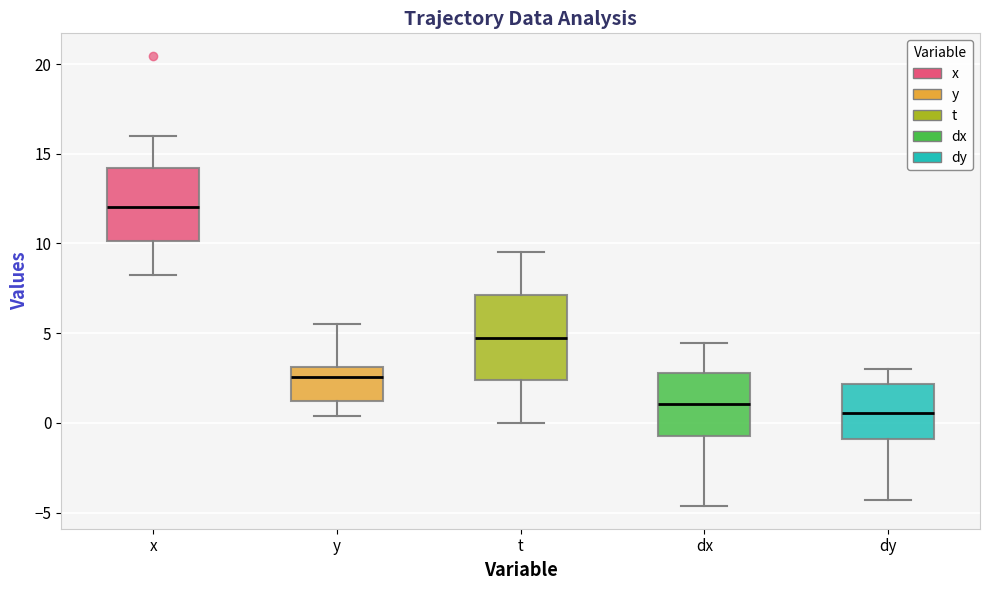

Reading left to right, transcribe this box plot: for each box, give where its median line is, the range the box spans, and where its two whiskers end, as read against the y-axis. The values are not printed on the chart, so give them approximately, as read against the axis.

x: median 12.0, box 10.0 to 14.0, whiskers 8.0 to 16.0
y: median 2.5, box 1.0 to 3.0, whiskers 0.5 to 5.5
t: median 5.0, box 2.5 to 7.0, whiskers 0.0 to 9.5
dx: median 1.0, box -0.5 to 3.0, whiskers -4.5 to 4.5
dy: median 0.5, box -1.0 to 2.0, whiskers -4.5 to 3.0